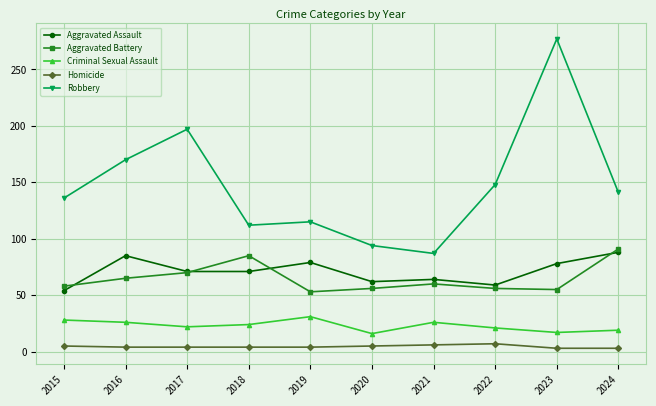

In Robbery, how many points are lower than both neighbors (excluding endpoints)?

2